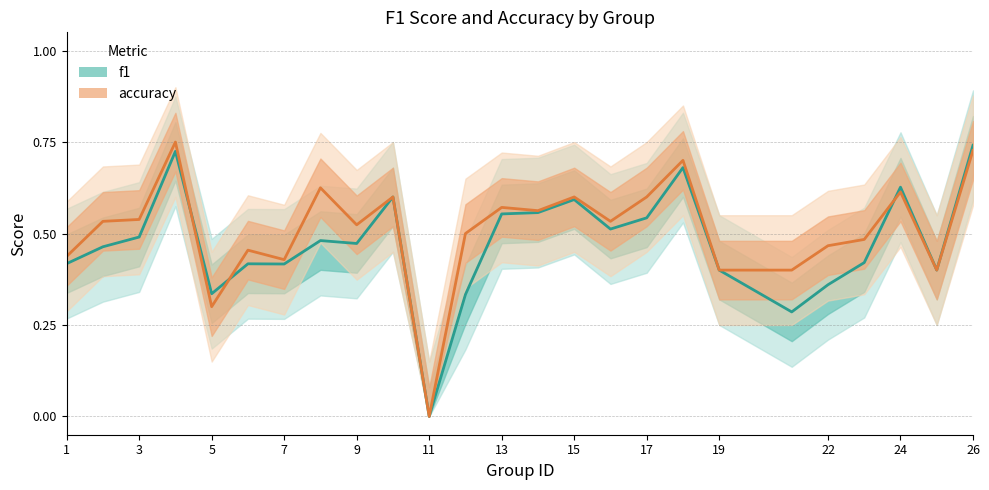

After their last crossing, which series has the higher values: accuracy or f1?

f1